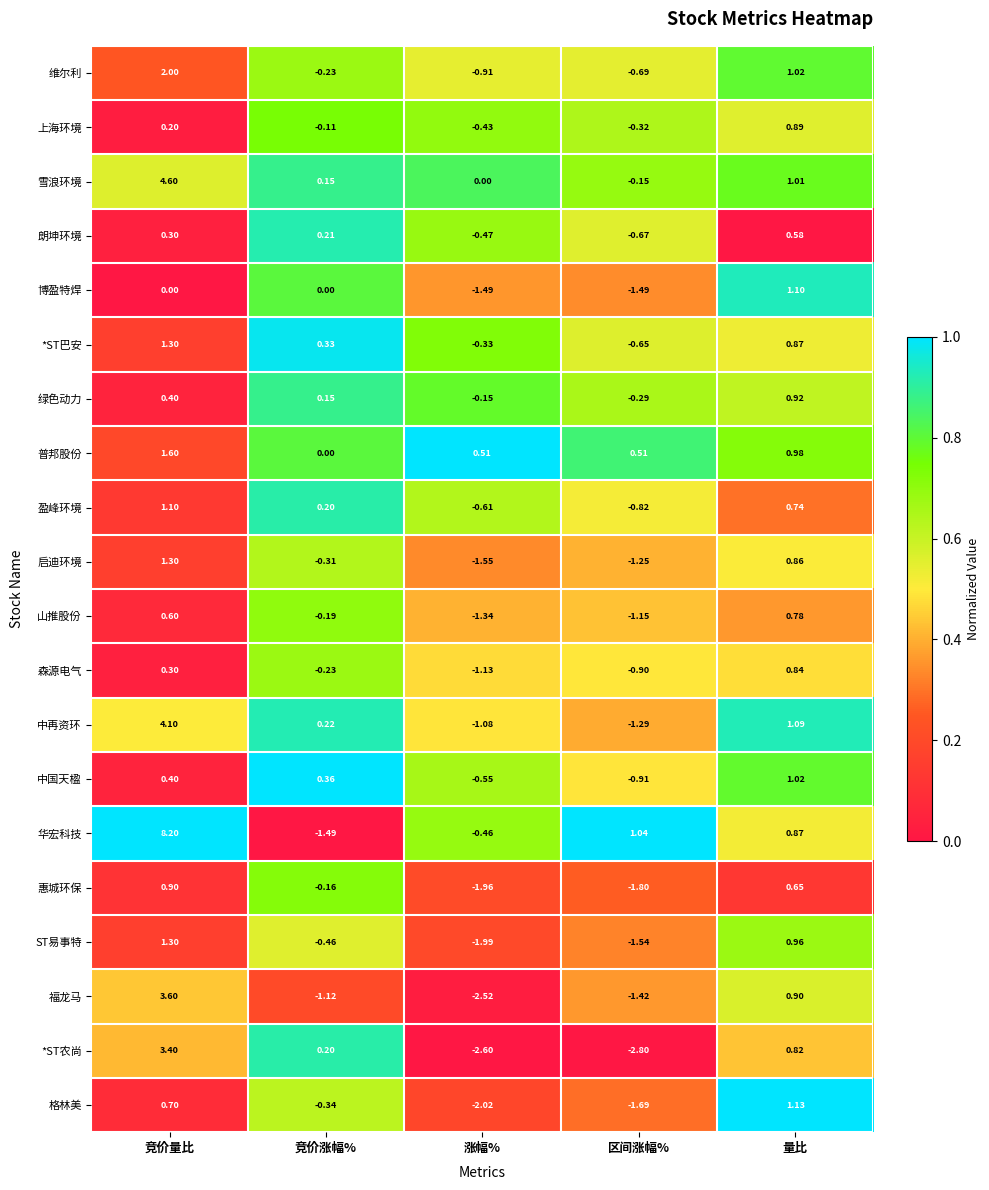

Is the value of 雪浪环境 at 区间涨幅% greater than the value of 朗坤环境 at 涨幅%?

Yes